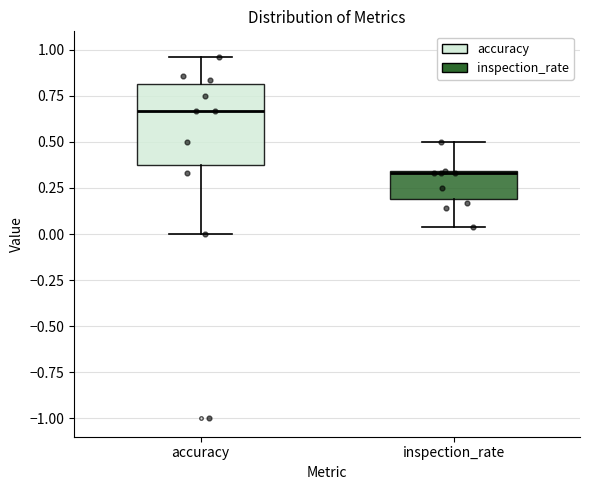

Reading left to right, read every box against the y-axis: the position of its median line, the range the box covers, and the ends of its whiskers. The values are not printed on the chart, so give them approximately, as read against the axis.

accuracy: median 0.65, box 0.40 to 0.80, whiskers 0.00 to 0.95
inspection_rate: median 0.35 (drawn on the box's upper edge), box 0.20 to 0.35, whiskers 0.05 to 0.50